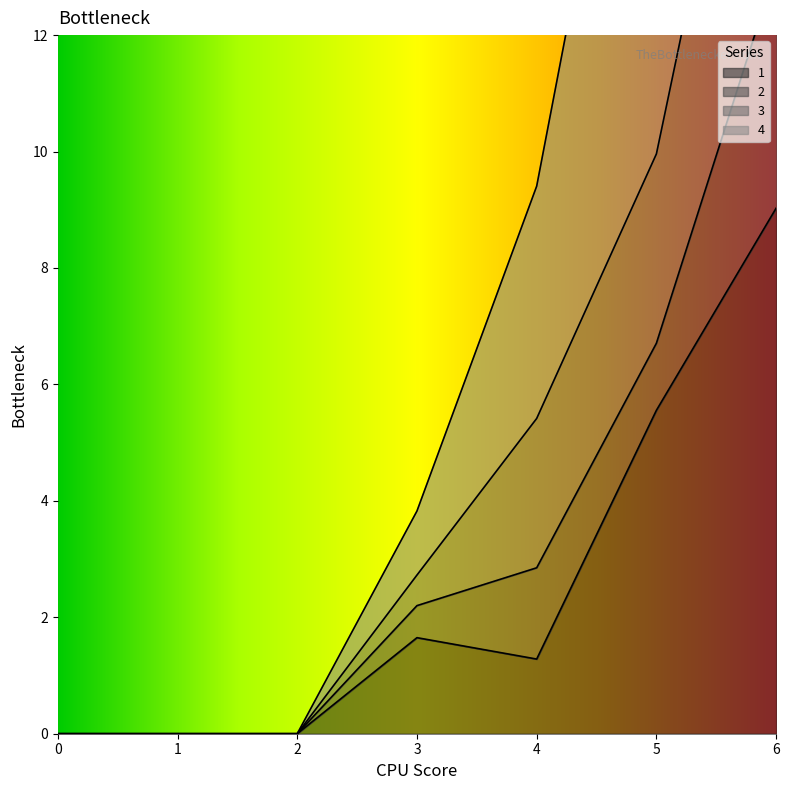

True or false: 3 and 1 cross at least once.

False